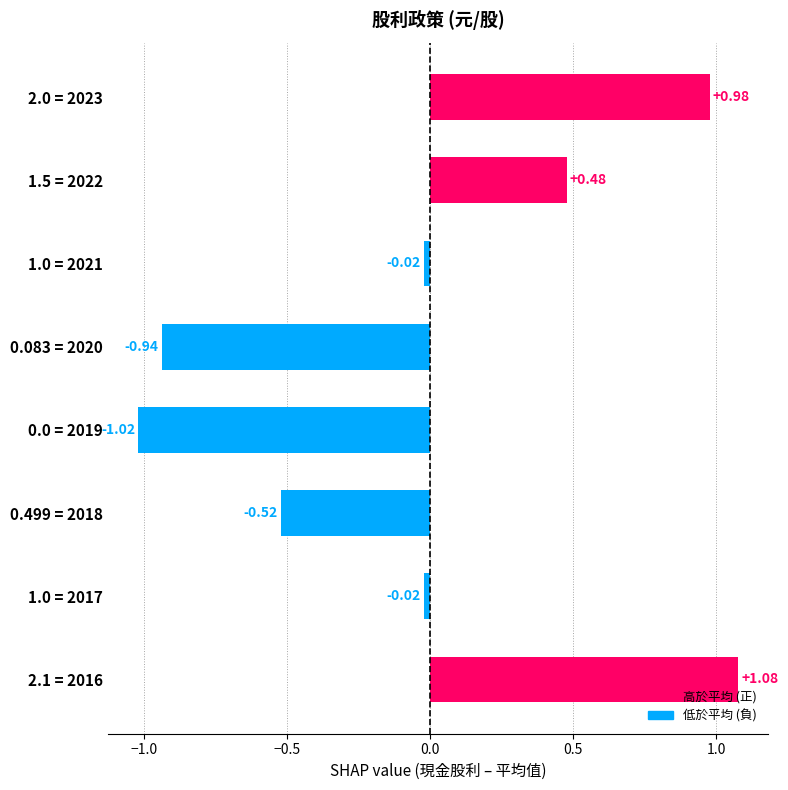

What is the difference between the maximum and minimum values?

2.1